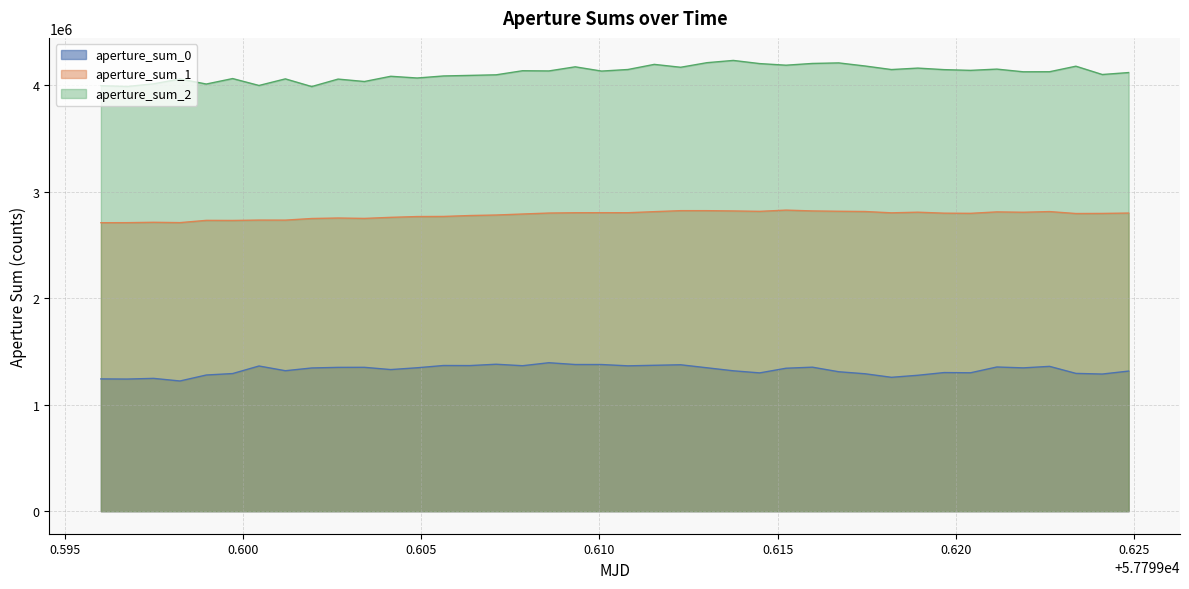

Rank the series by their average value, from highest to lowest.

aperture_sum_2, aperture_sum_1, aperture_sum_0